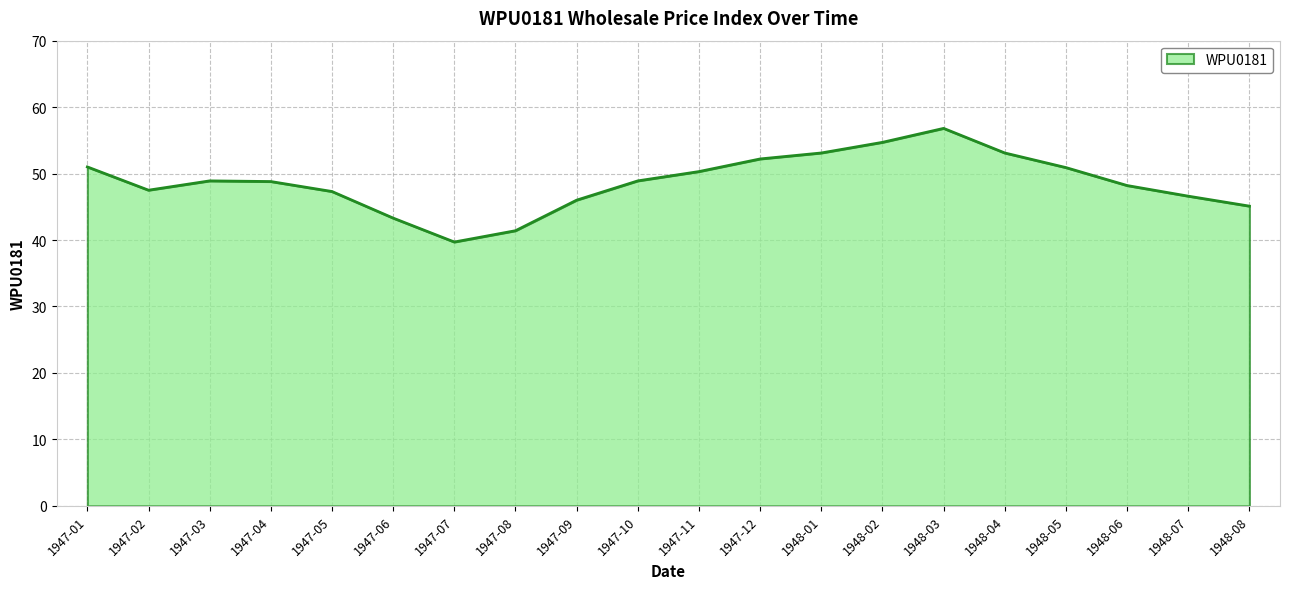

What is the change in value from 1947-05 to 1948-03?

+9.5